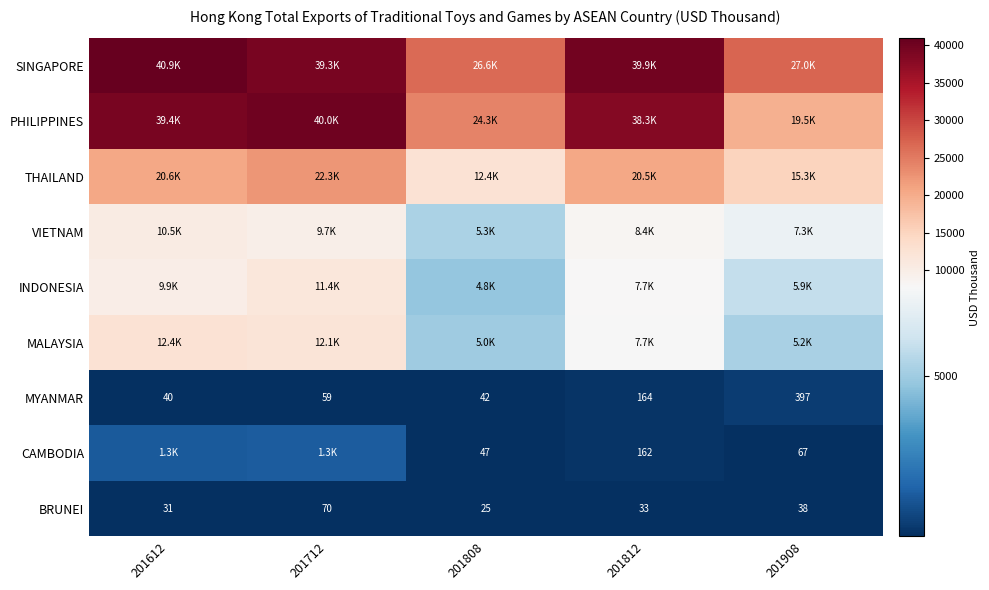

What value does the SINGAPORE series have at 201908?

26954.7